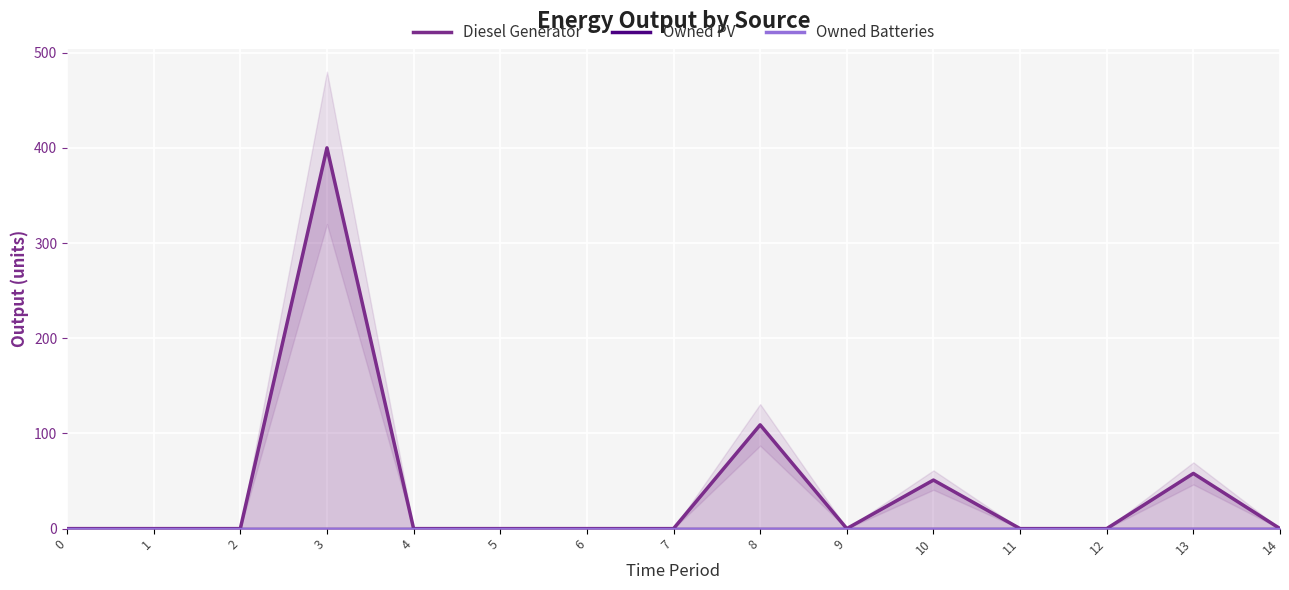

Is this an area chart (filled region under the line)?

No